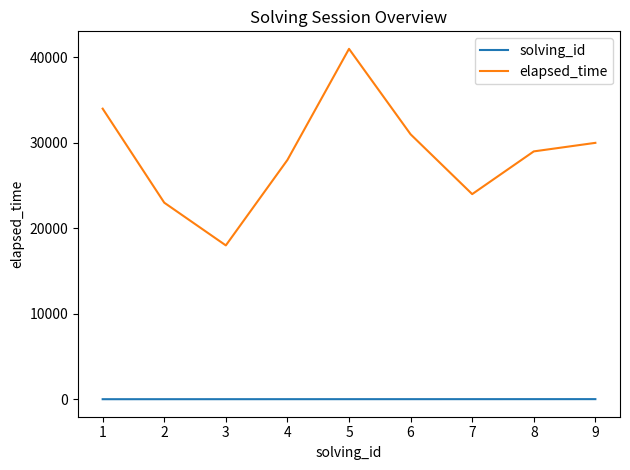

True or false: solving_id and elapsed_time intersect in this chart.

False